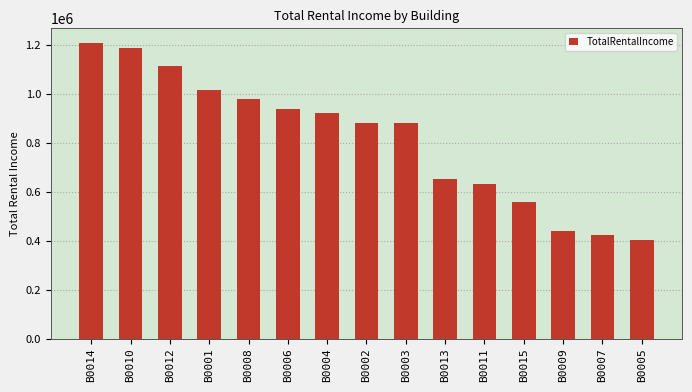

What is the sum of all values?

12249600